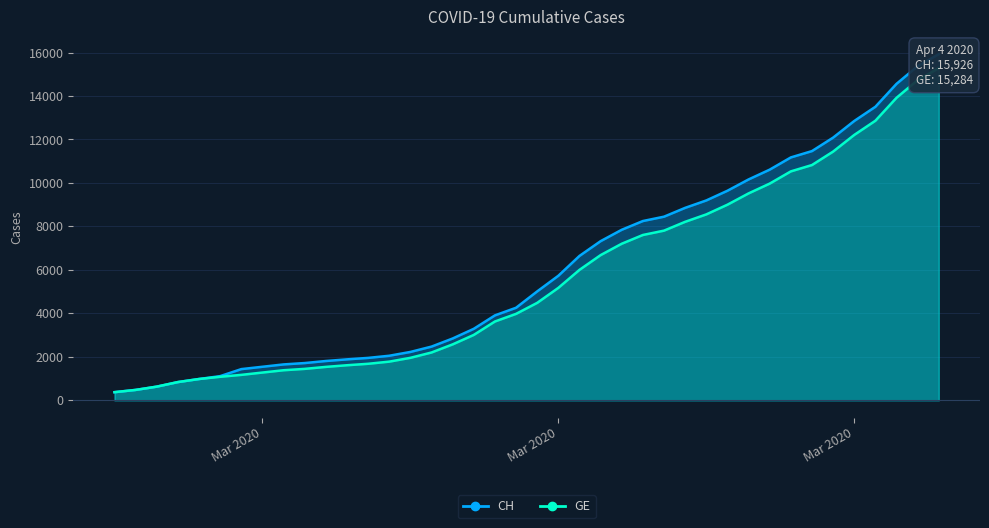

What is the maximum value shown in the chart?

15926